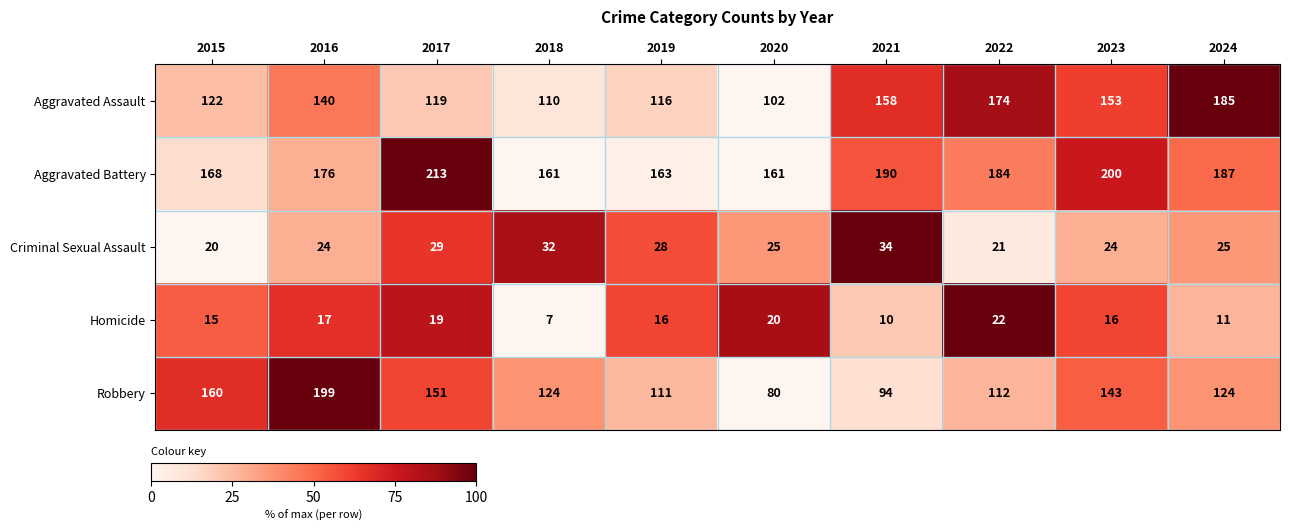

Is it true that Criminal Sexual Assault equals 32 at 2016?

False